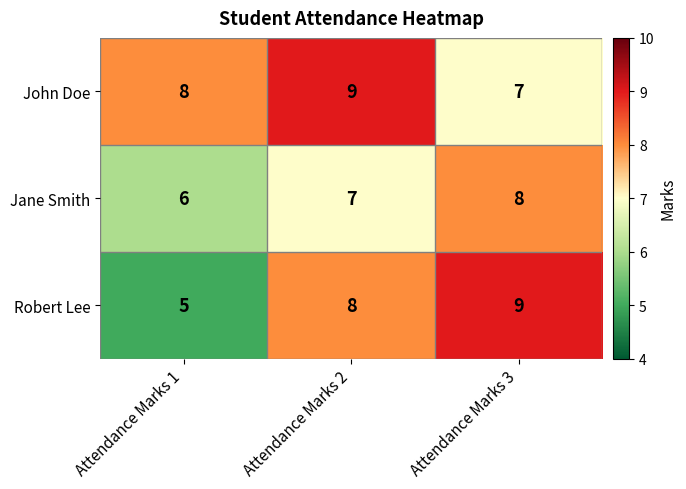

What is the approximate value of Robert Lee at Attendance Marks 1?

5